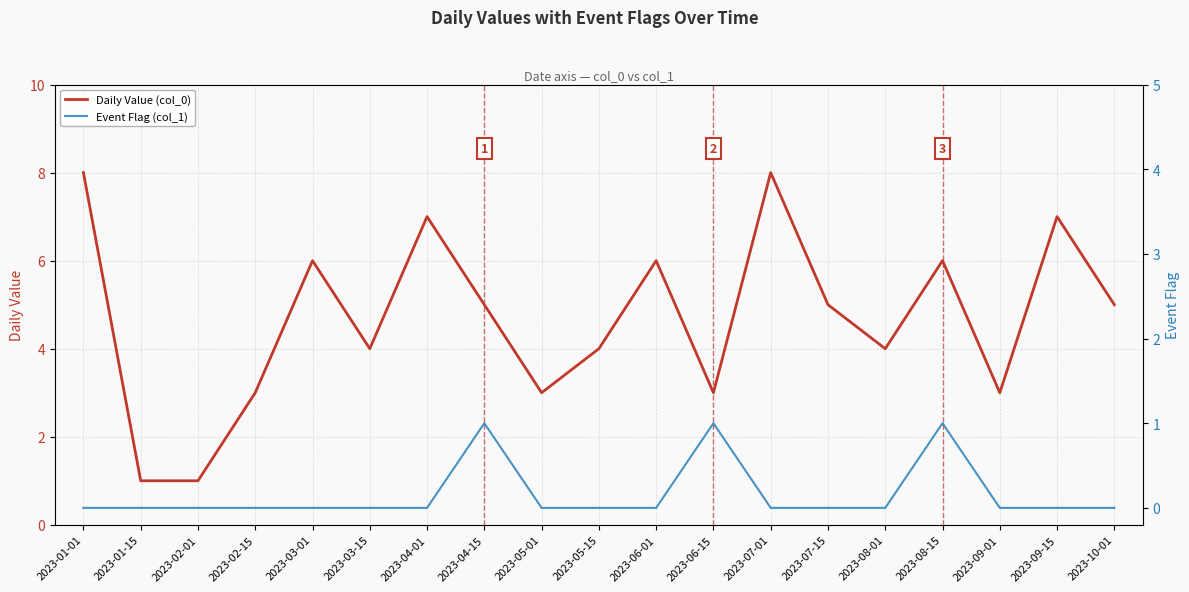

Count the number of categories in the chart.

19